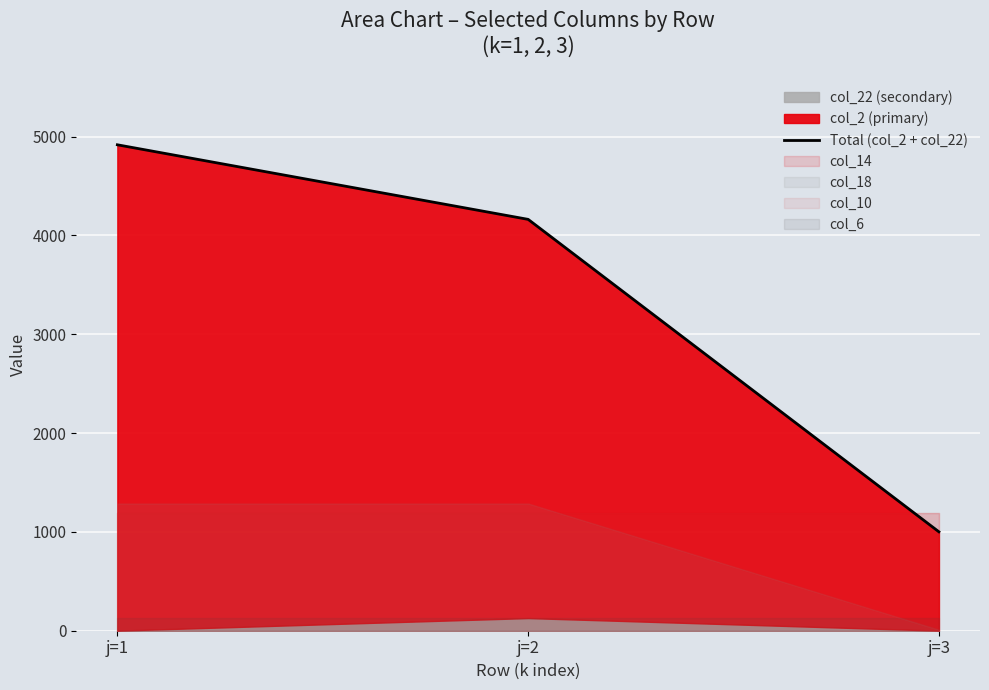

Reading left to right, extract all data points from this chart.

4918.0	4163.2	1001.0